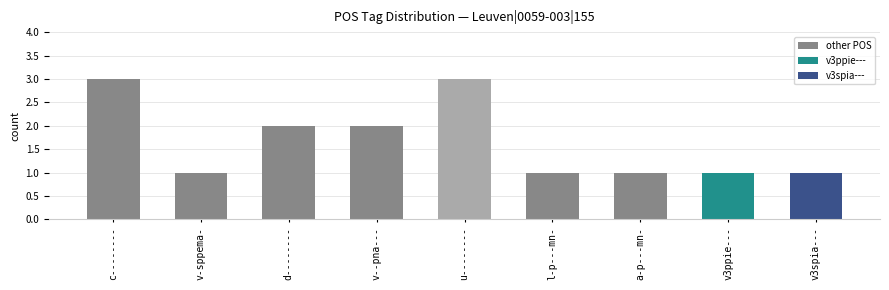

What is the difference between the values at d-------- and c--------?

1